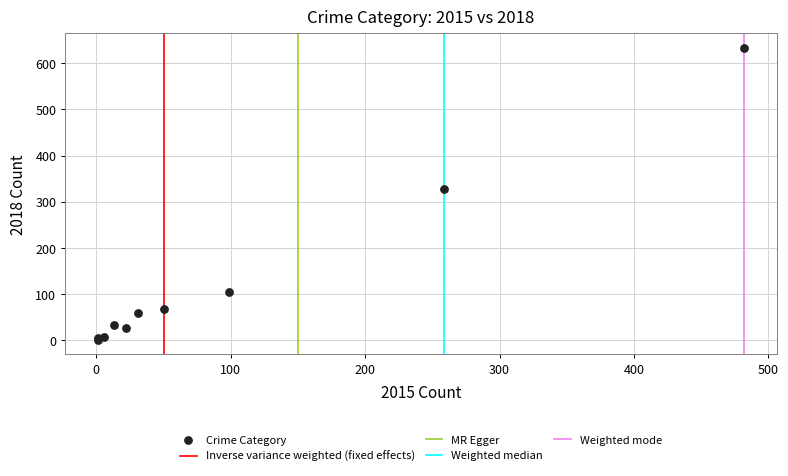

What Y value in the scatter plot is closest to 317?

328